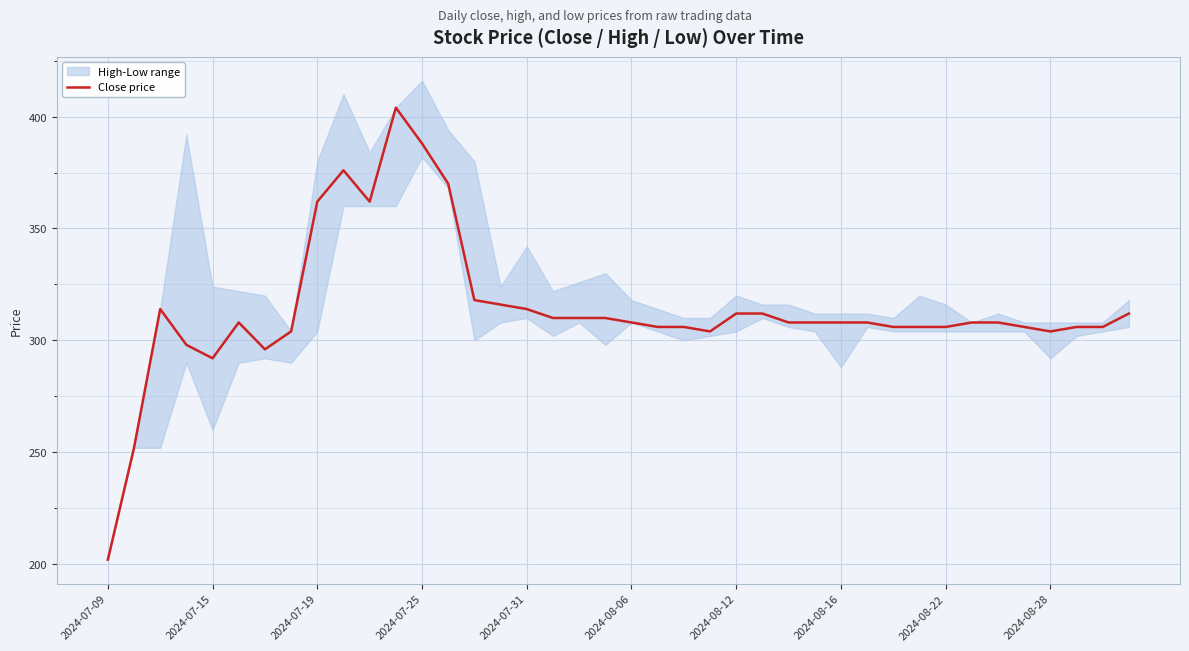

Which category has the lowest value in the Close price series?

2024-07-09